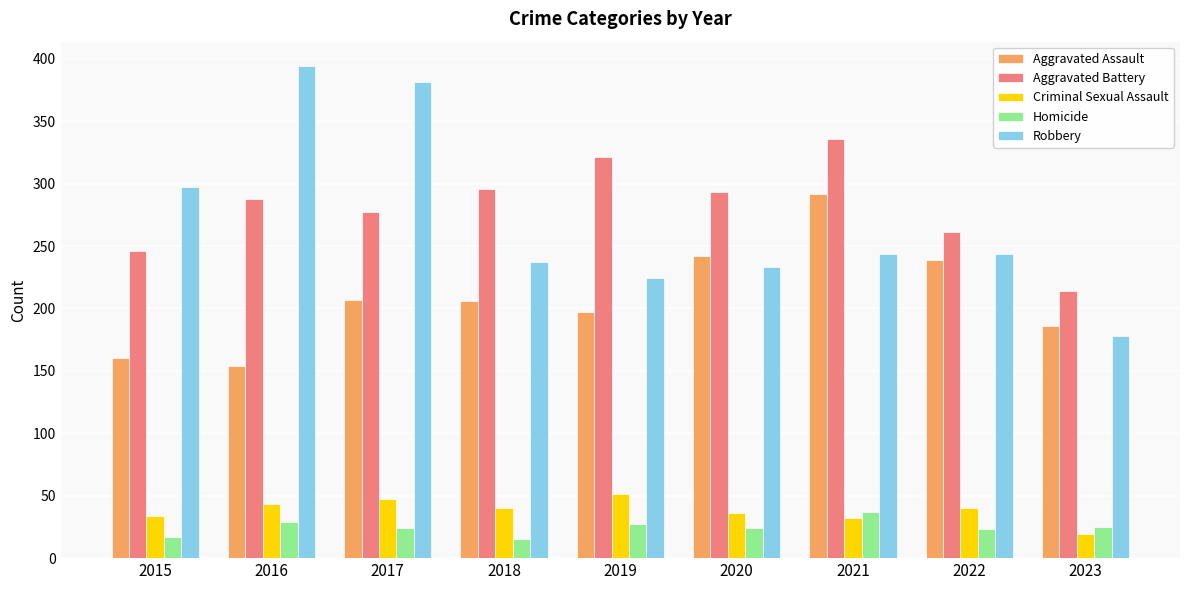

What is the difference between the Robbery values at 2020 and 2022?

11